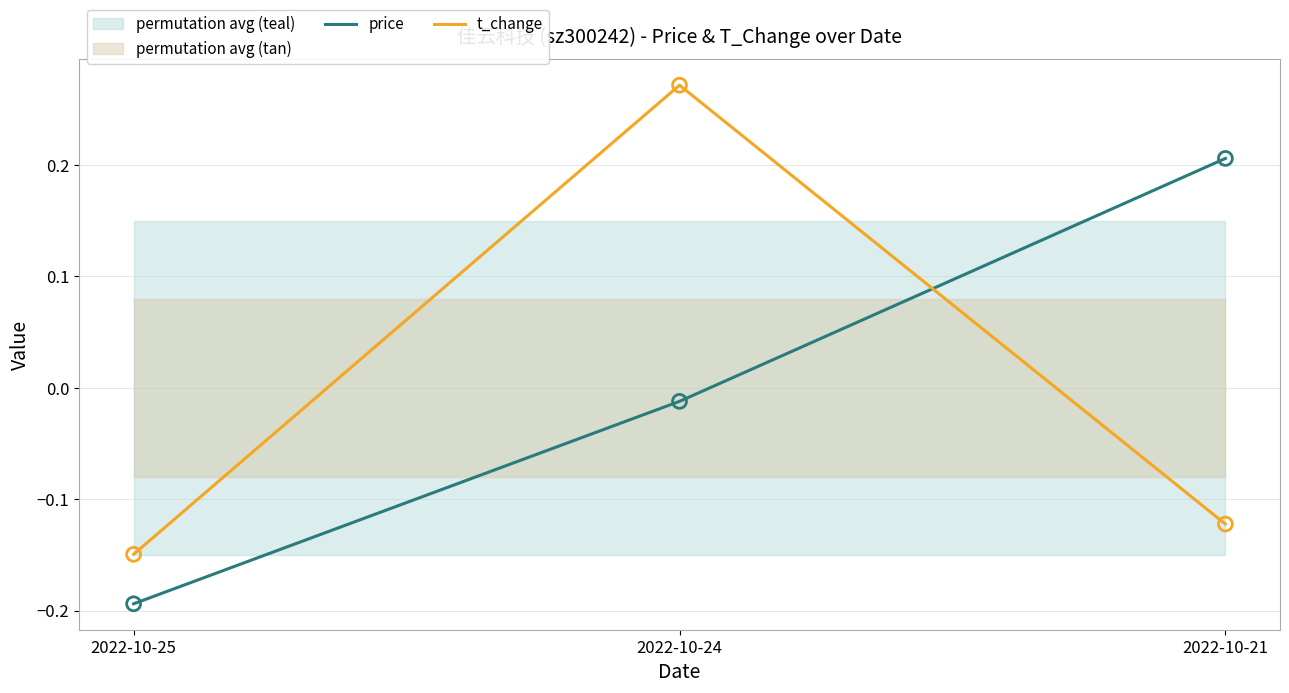

Which series contains the lowest Y value?

price